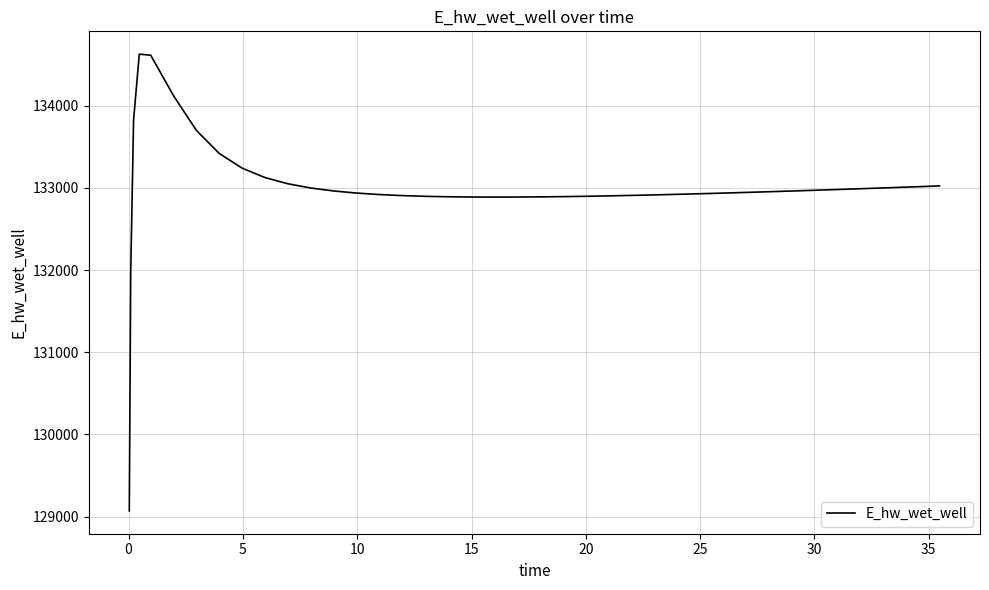

What is the difference between the maximum and minimum values?

5557.7